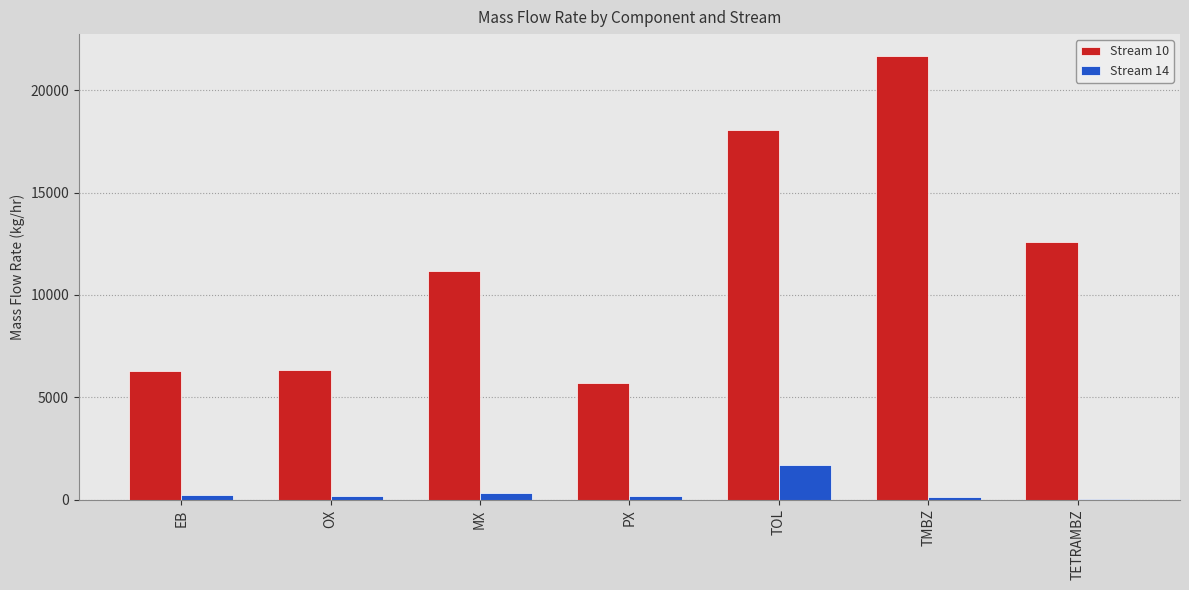

Which series changed the most between OX and TMBZ?

Stream 10